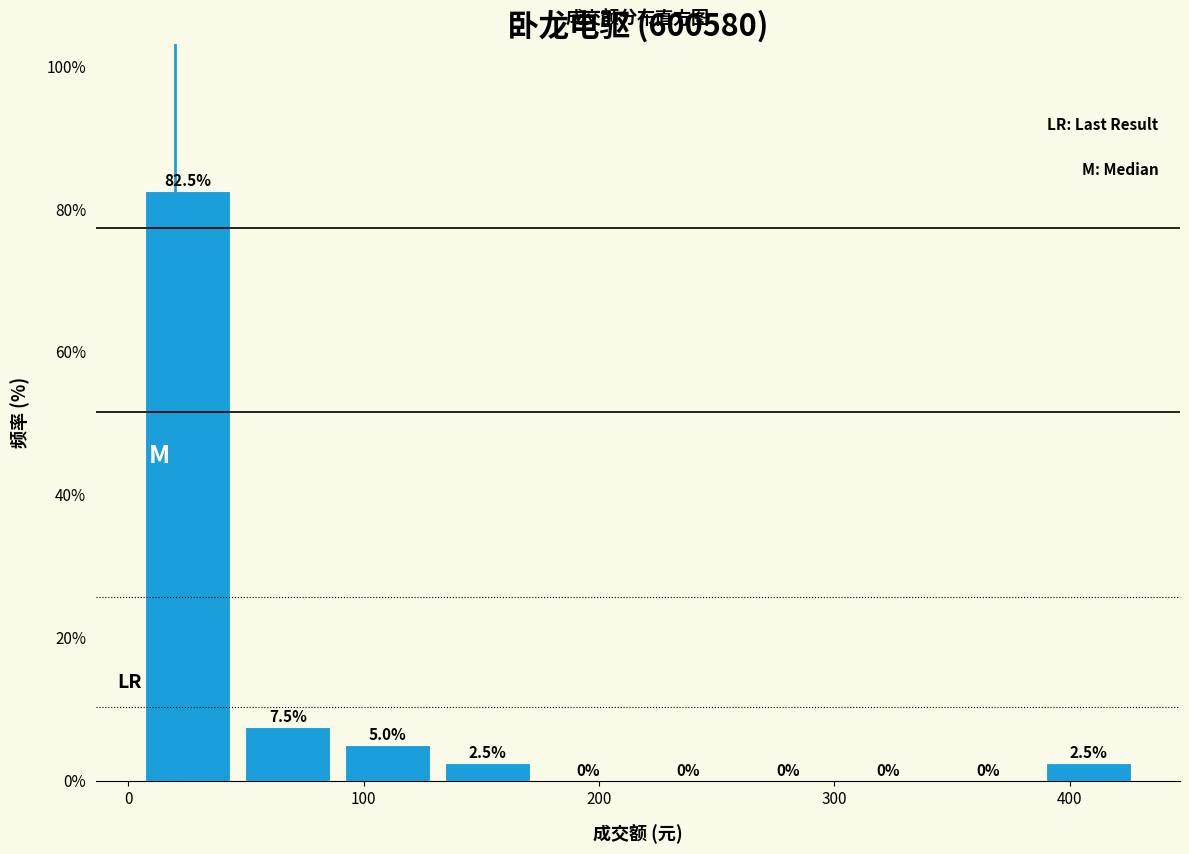

What is the height of the bar covering 0 to 50 on the x-axis? The bar edges are not printed on the chart, so give them approximately, as read against the axis.

82.5